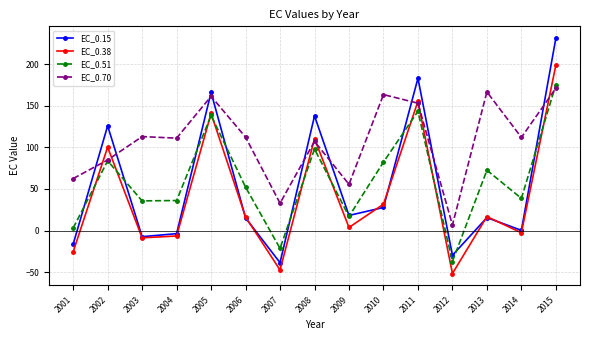

Is it true that EC_0.51 equals 51.0 at 2014?

False